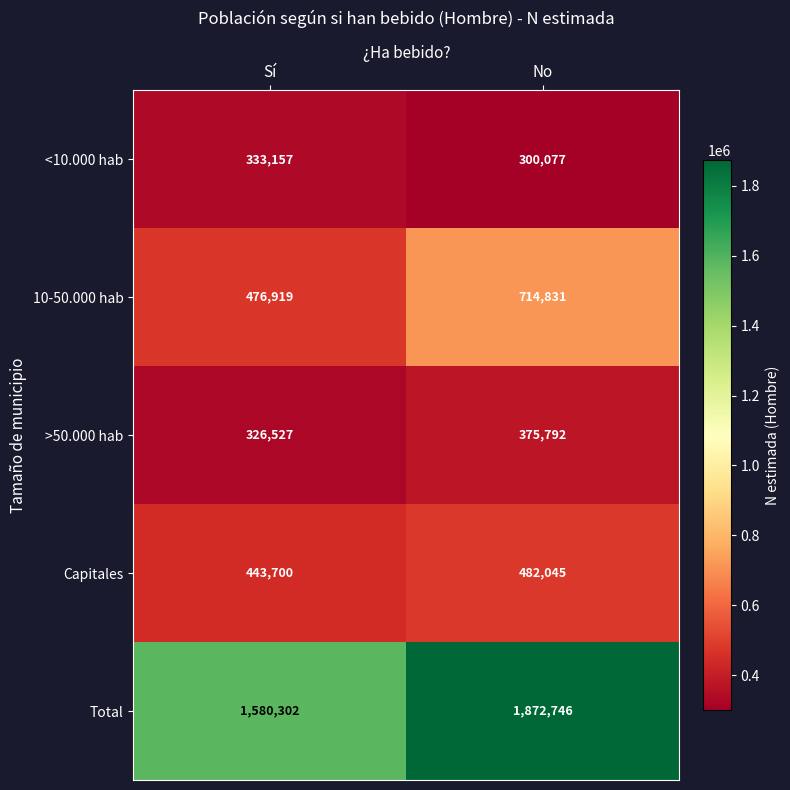

What is the average value of the 10-50.000 hab series?

595875